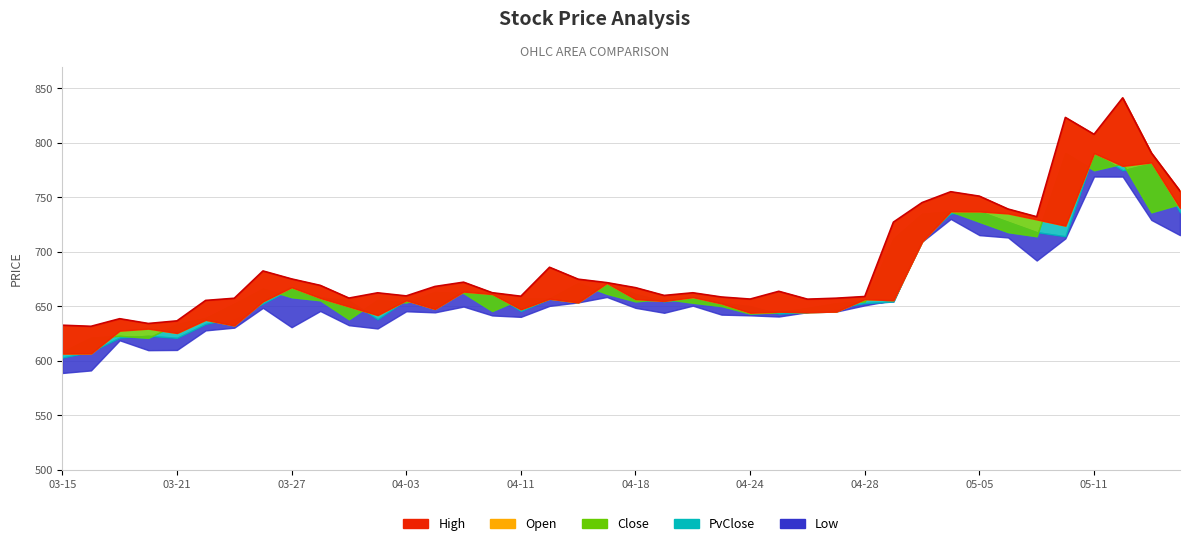

What is the average value of the Open series?

671.8